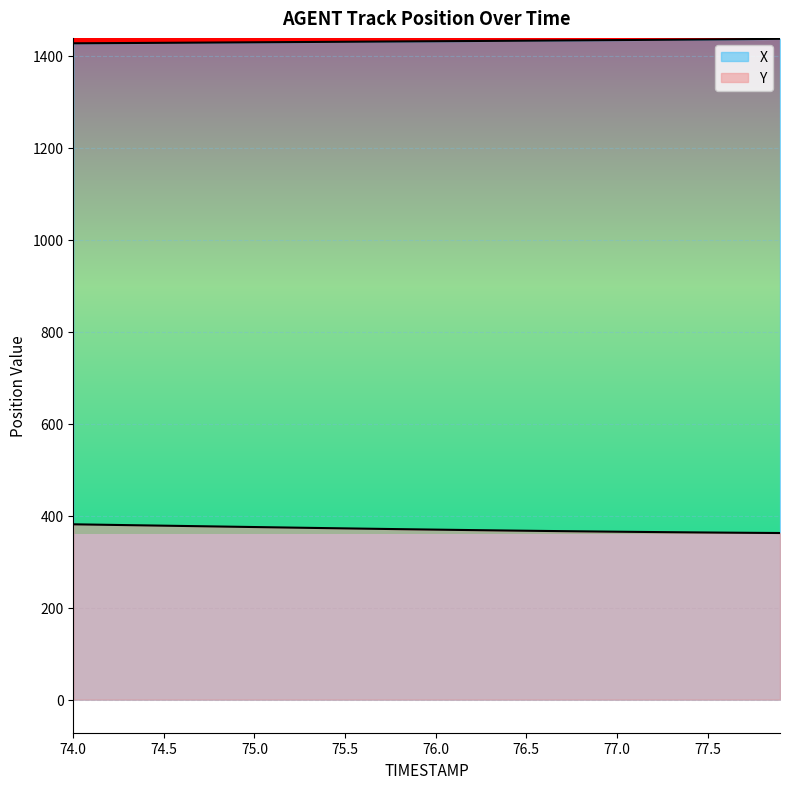

True or false: X and Y cross at least once.

False